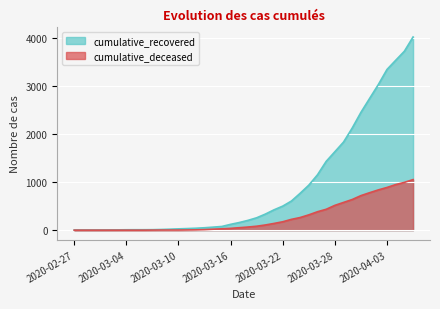

True or false: cumulative_recovered has a value of 938 at 2020-03-25.

True